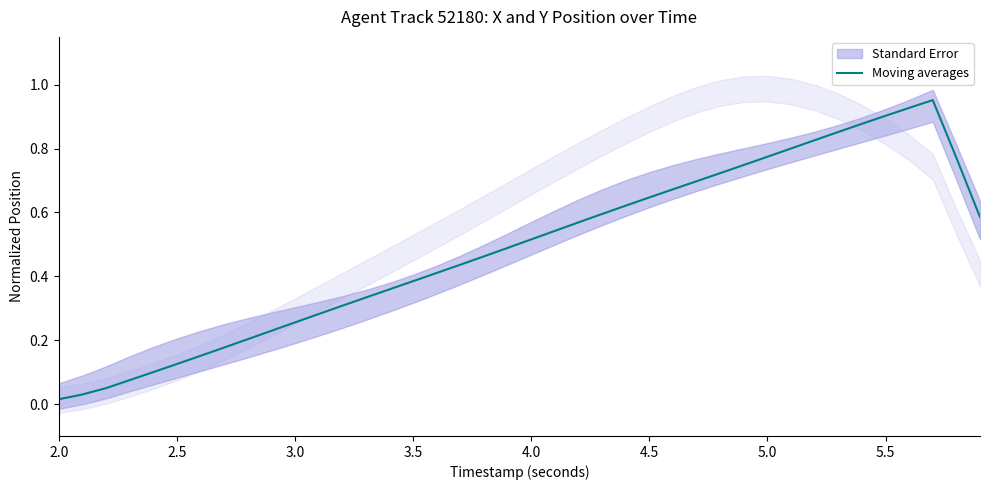

Which category has the lowest value across all series?

2.0